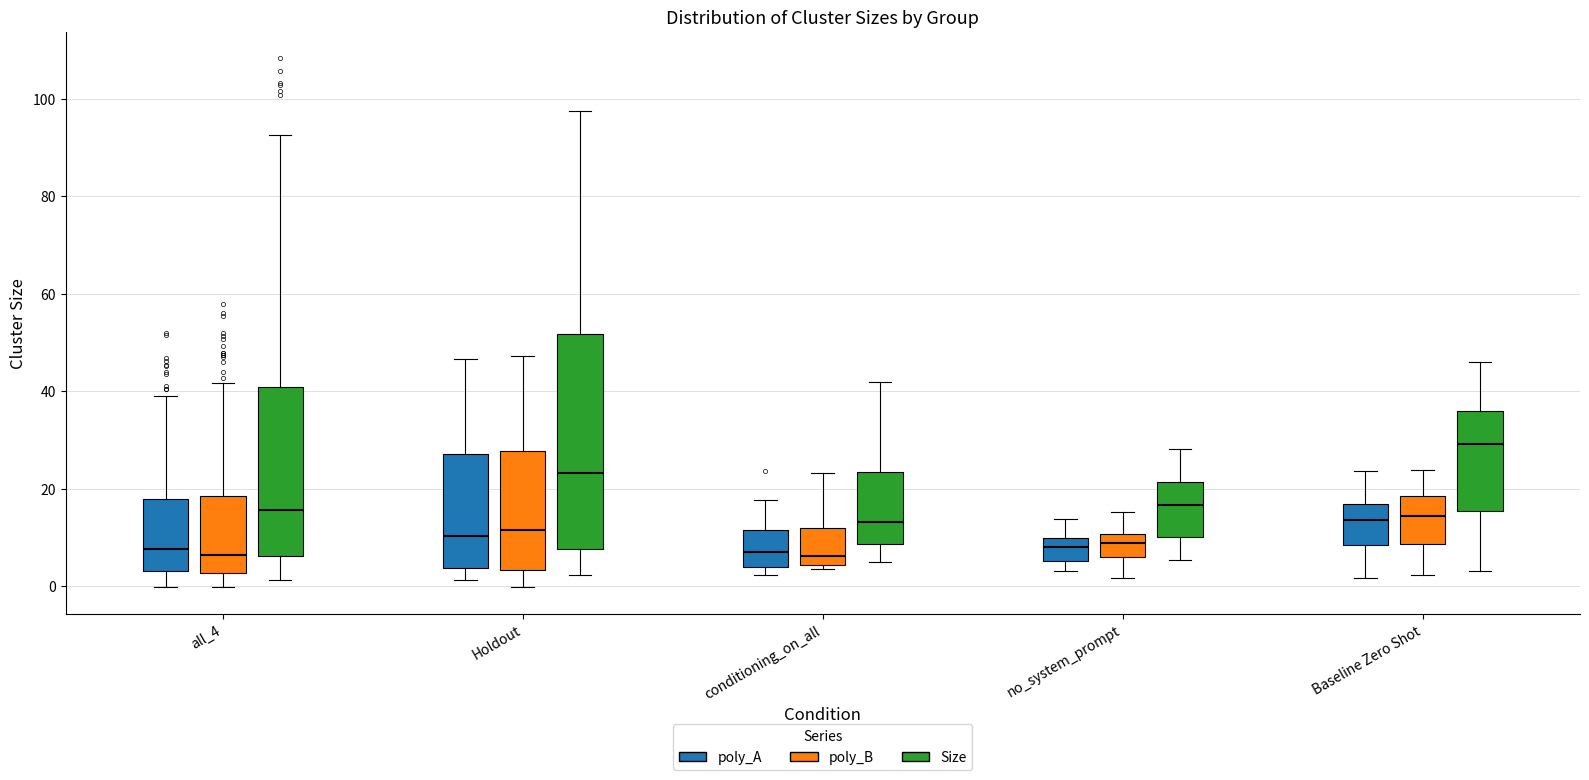

Reading left to right, read every box against the y-axis: the position of its median line, the range the box covers, and the ends of its whiskers. The values are not printed on the chart, so give them approximately, as read against the axis.

all_4 (poly_A): median 8, box 4 to 18, whiskers 0 to 40
all_4 (poly_B): median 6, box 2 to 18, whiskers 0 to 42
all_4 (Size): median 16, box 6 to 40, whiskers 2 to 92
Holdout (poly_A): median 10, box 4 to 26, whiskers 2 to 46
Holdout (poly_B): median 12, box 4 to 28, whiskers 0 to 48
Holdout (Size): median 24, box 8 to 52, whiskers 2 to 98
conditioning_on_all (poly_A): median 6, box 4 to 12, whiskers 2 to 18
conditioning_on_all (poly_B): median 6, box 4 to 12, whiskers 4 (just below the box's lower edge) to 24
conditioning_on_all (Size): median 14, box 8 to 24, whiskers 4 to 42
no_system_prompt (poly_A): median 8, box 6 to 10, whiskers 4 to 14
no_system_prompt (poly_B): median 8, box 6 to 10, whiskers 2 to 16
no_system_prompt (Size): median 16, box 10 to 22, whiskers 6 to 28
Baseline Zero Shot (poly_A): median 14, box 8 to 16, whiskers 2 to 24
Baseline Zero Shot (poly_B): median 14, box 8 to 18, whiskers 2 to 24
Baseline Zero Shot (Size): median 30, box 16 to 36, whiskers 4 to 46